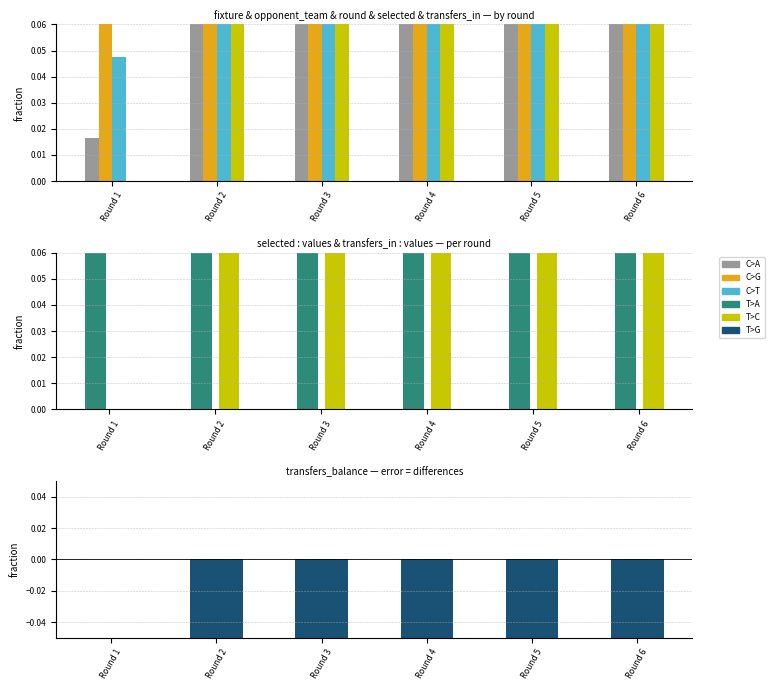

What is the sum of the opponent_team values at Round 3 and Round 4?

0.3